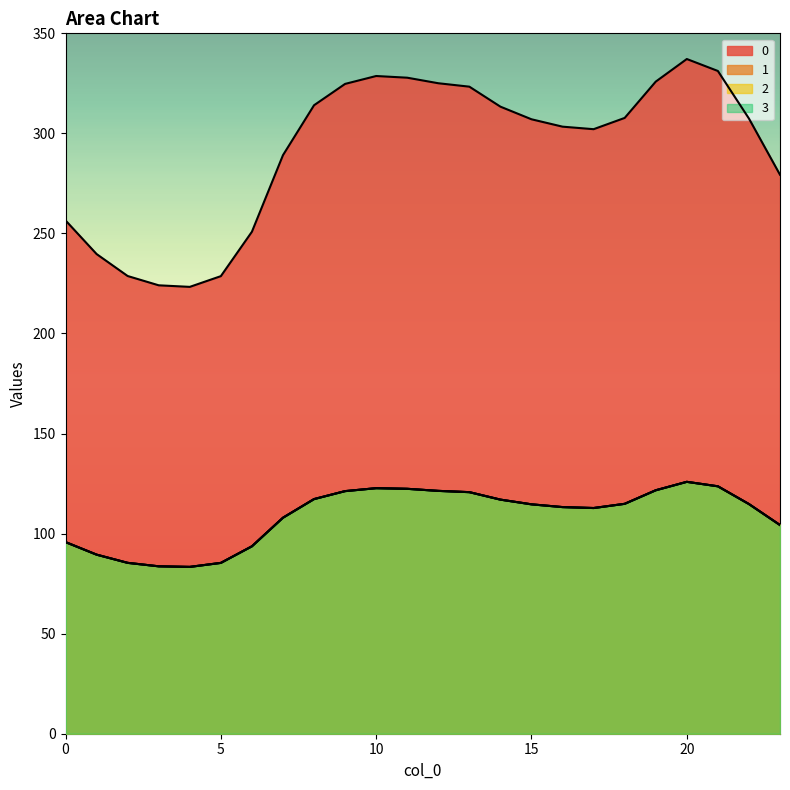

List the series in order of their peak value, highest first.

0, 1, 2, 3